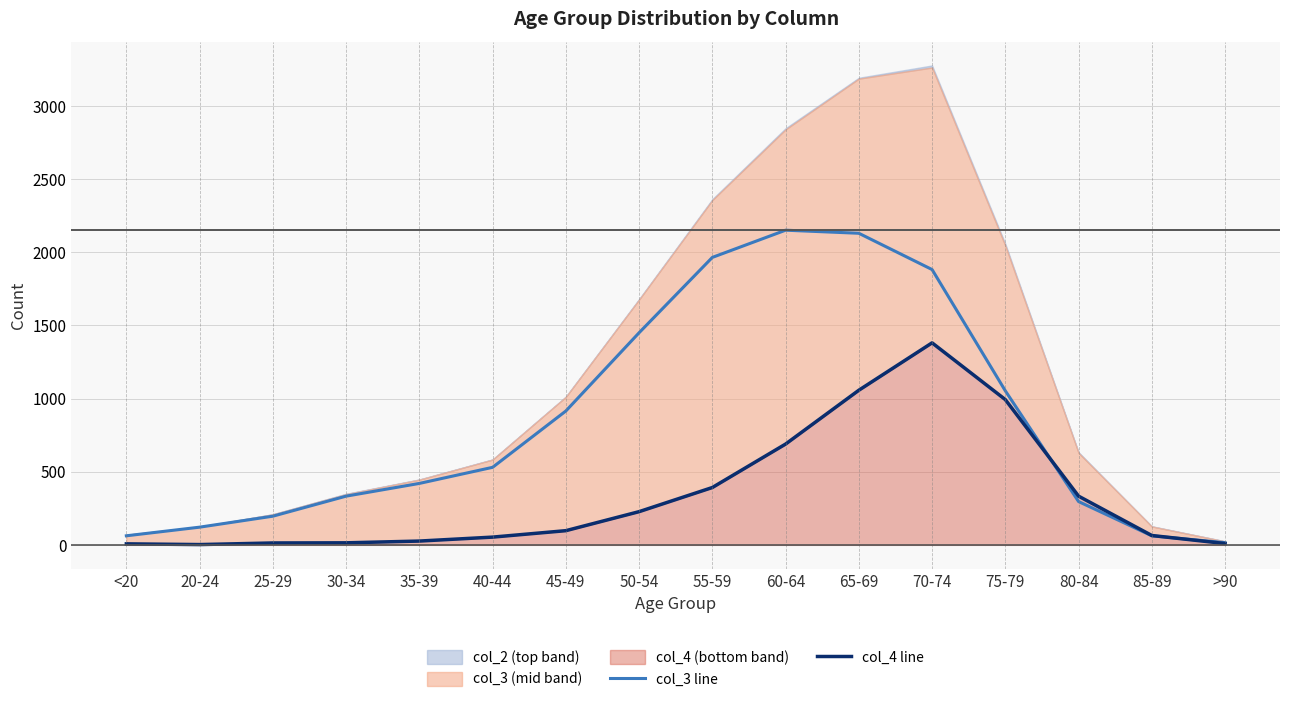

Which series has the largest total across all categories?

col_3 line